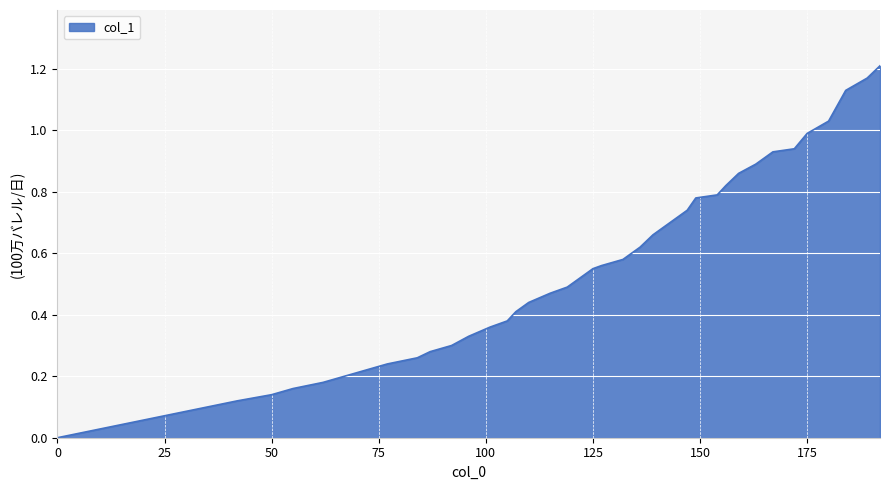

How many positive values are there?

39